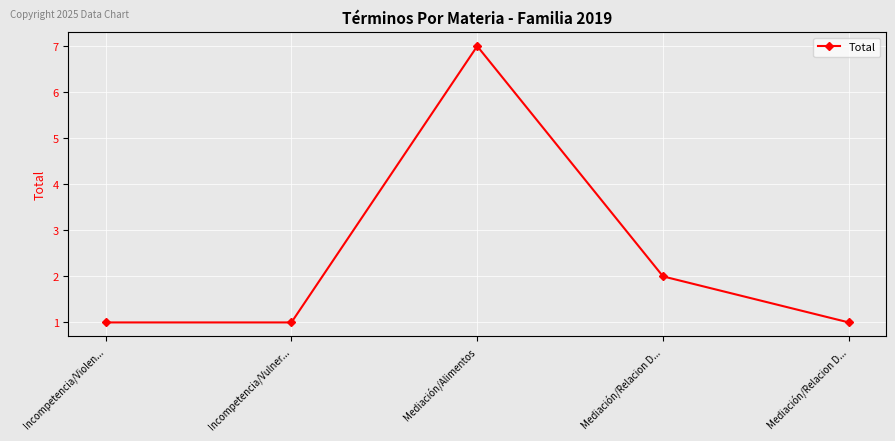

Which category has the highest value across all series?

Mediación/Alimentos